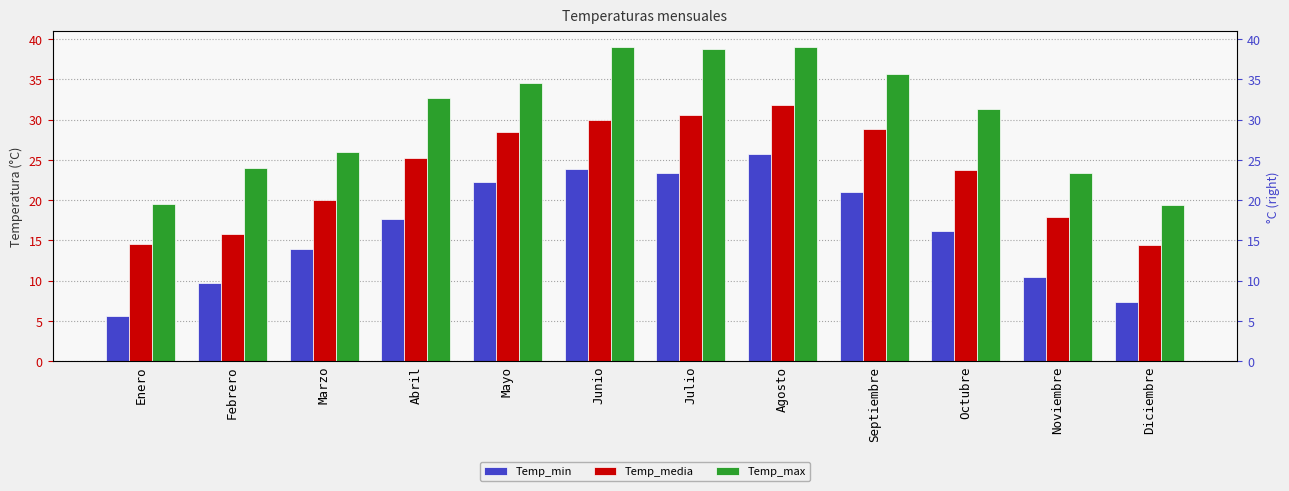

Which series has the largest total across all categories?

Temp_max